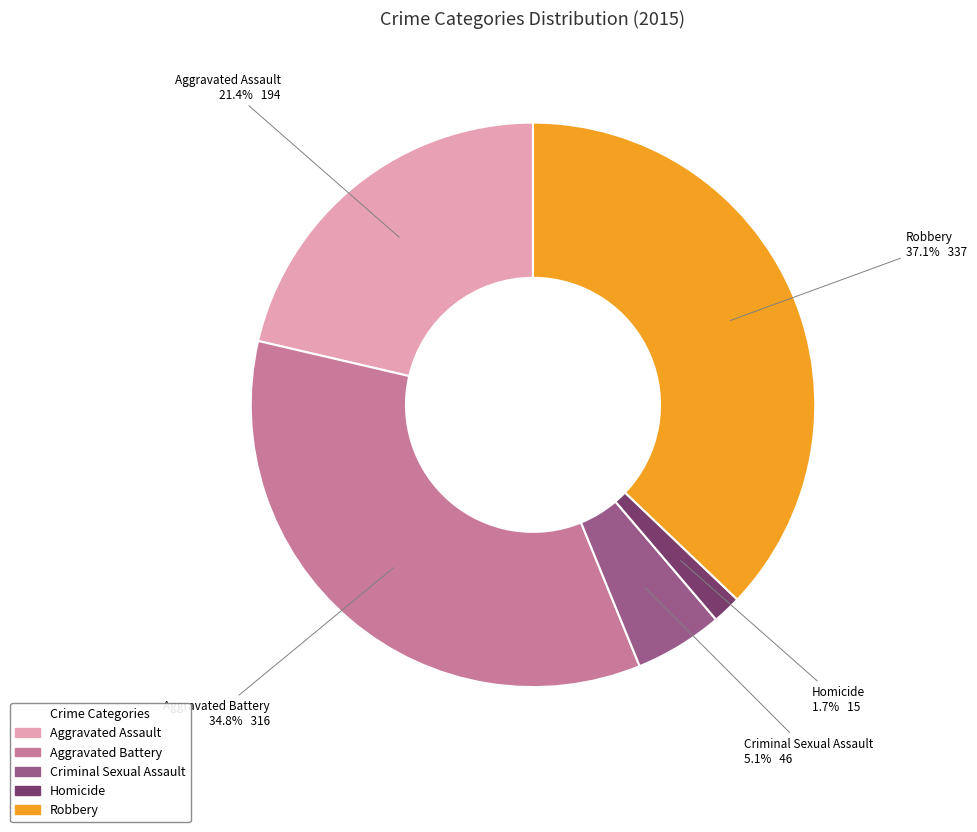

What percentage is NOT represented by Criminal Sexual Assault?

94.9%